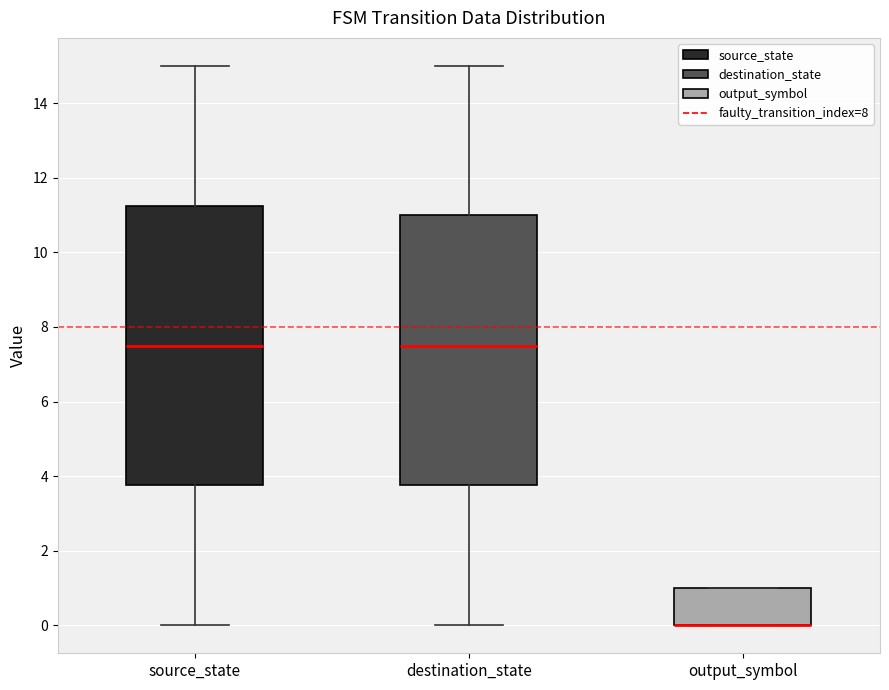

Reading left to right, read every box against the y-axis: the position of its median line, the range the box covers, and the ends of its whiskers. The values are not printed on the chart, so give them approximately, as read against the axis.

source_state: median 7.6, box 3.8 to 11.2, whiskers 0.0 to 15.0
destination_state: median 7.6, box 3.8 to 11.0, whiskers 0.0 to 15.0
output_symbol: median 0.0 (drawn on the box's lower edge), box 0.0 to 1.0, whiskers 0.0 to 1.0